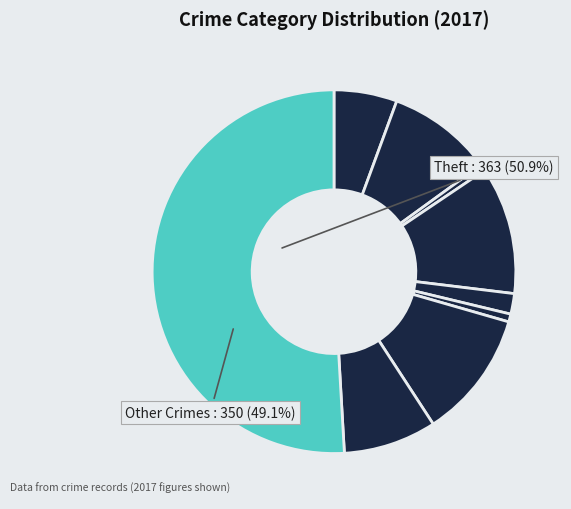

Which category has the biggest portion of the pie?

Theft